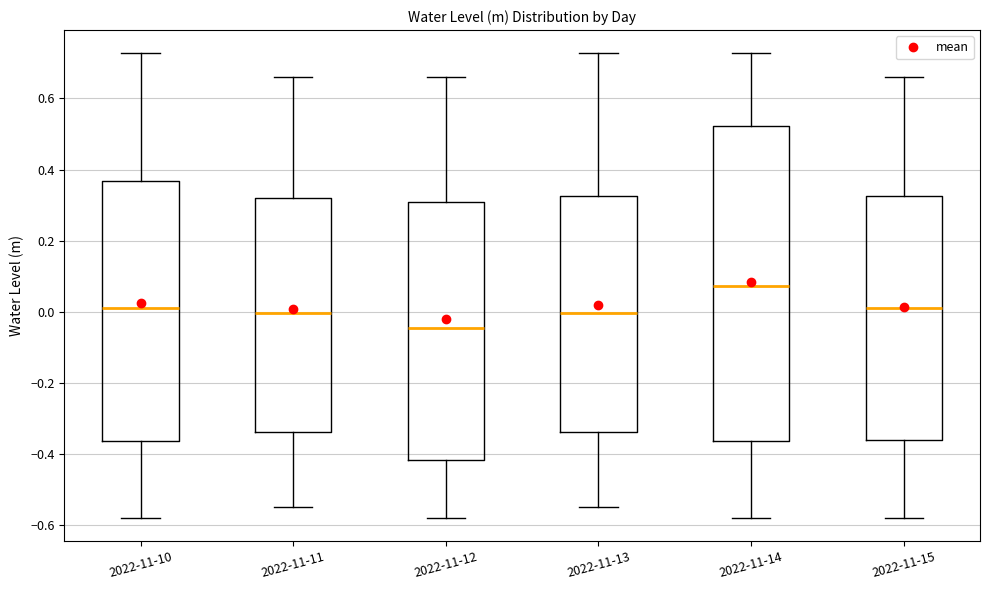

Reading left to right, read every box against the y-axis: the position of its median line, the range the box covers, and the ends of its whiskers. The values are not printed on the chart, so give them approximately, as read against the axis.

2022-11-10: median 0.00, box -0.36 to 0.36, whiskers -0.58 to 0.72
2022-11-11: median 0.00, box -0.34 to 0.32, whiskers -0.54 to 0.66
2022-11-12: median -0.04, box -0.42 to 0.30, whiskers -0.58 to 0.66
2022-11-13: median 0.00, box -0.34 to 0.32, whiskers -0.54 to 0.72
2022-11-14: median 0.08, box -0.36 to 0.52, whiskers -0.58 to 0.72
2022-11-15: median 0.02, box -0.36 to 0.32, whiskers -0.58 to 0.66